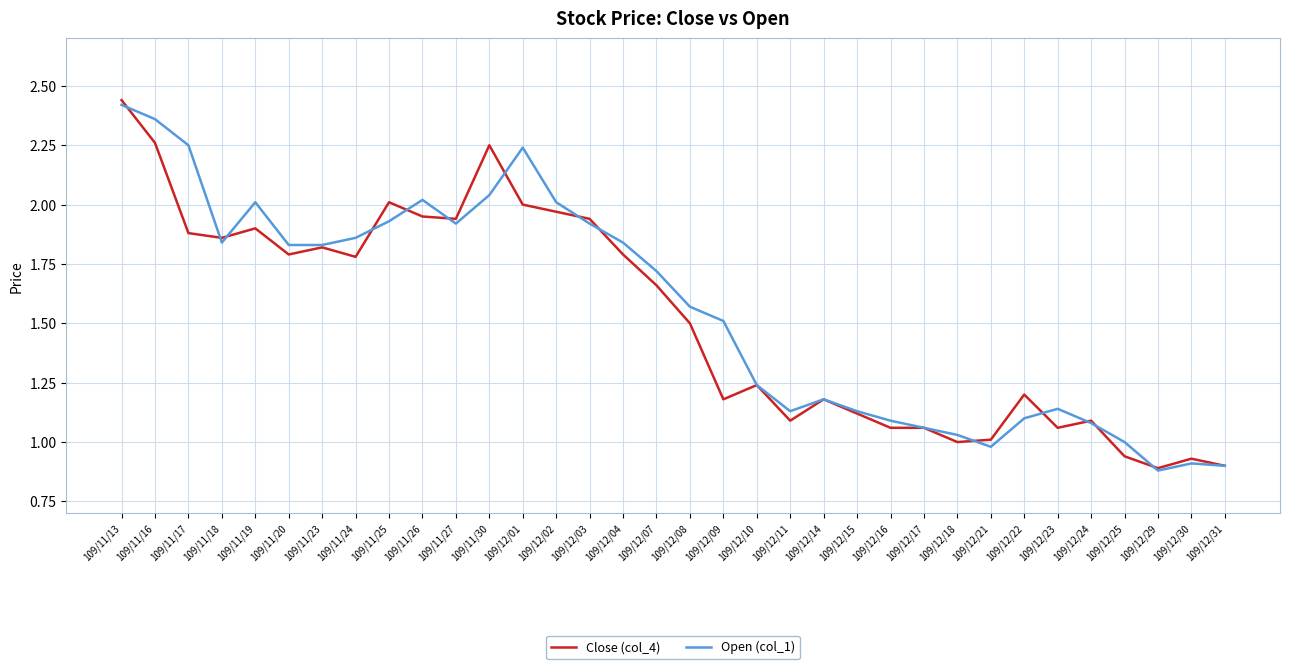

True or false: Open (col_1) and Close (col_4) cross at least once.

True